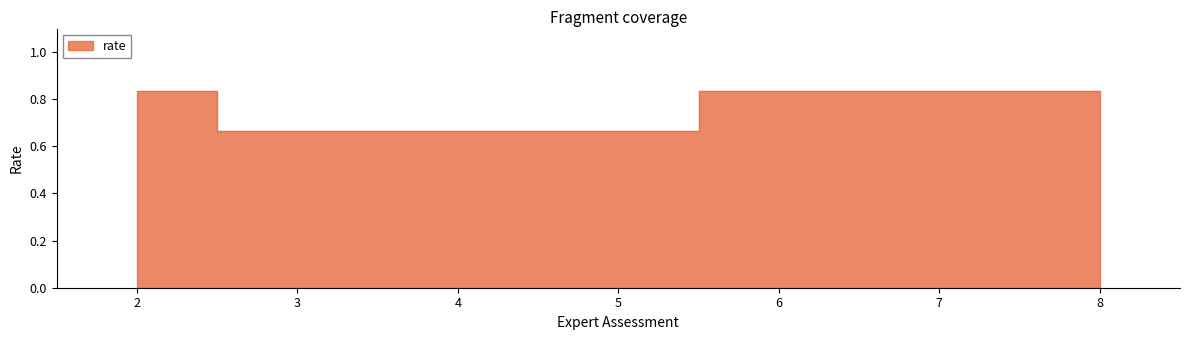

Which has a higher value, 3 or 8?

8